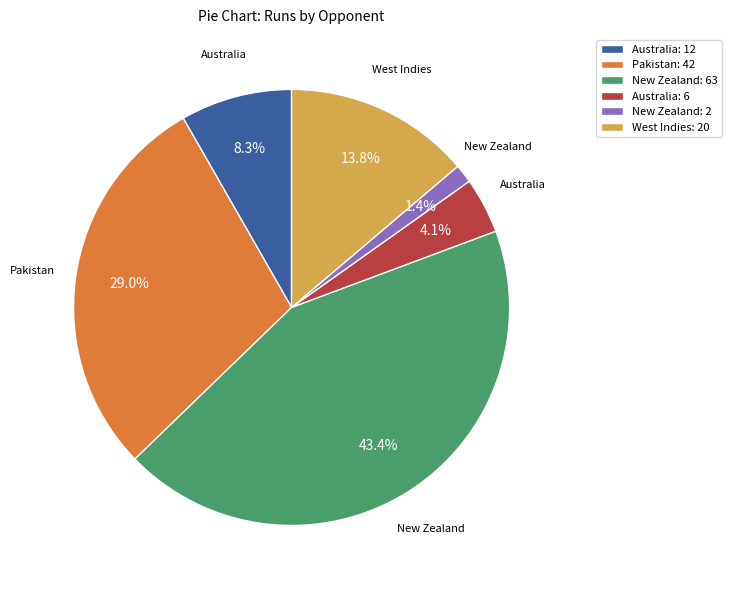

Does West Indies: 20 represent more than half of the total?

No